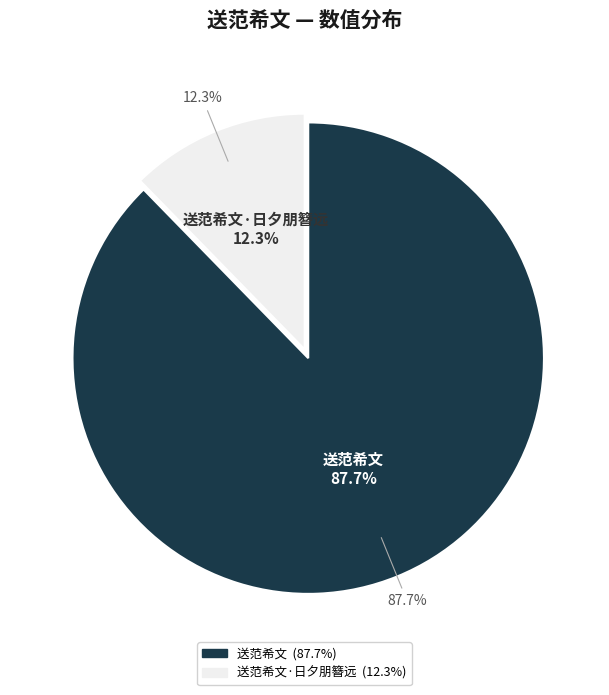

Does 送范希文 represent more than half of the total?

Yes